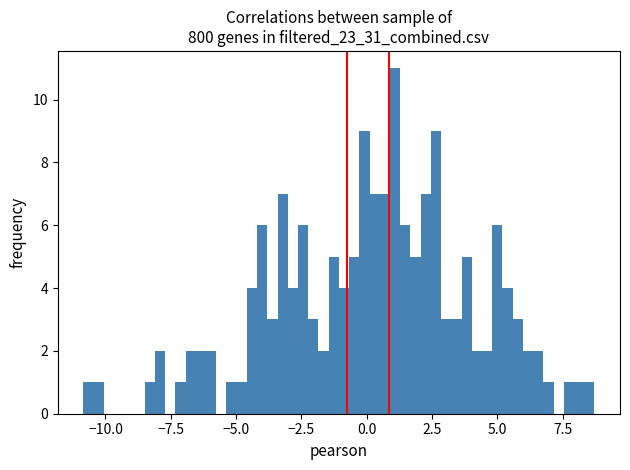

Around what value on the x-axis is the tallest bar? Give the approximate position of its centre, as read against the axis.

1.0